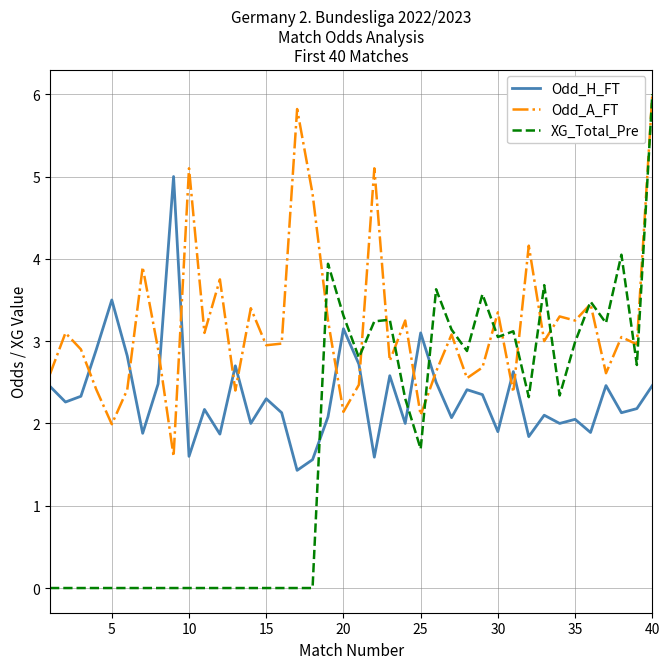

Which series has the widest spread of values?

XG_Total_Pre